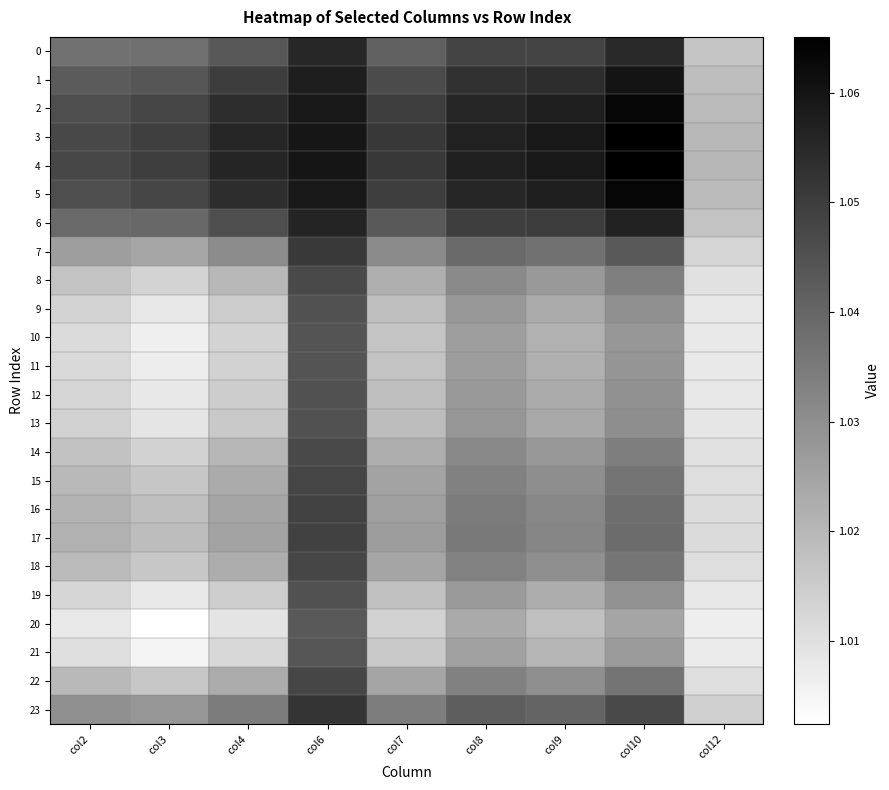

At which category does the chart reach its peak across all series?

col10